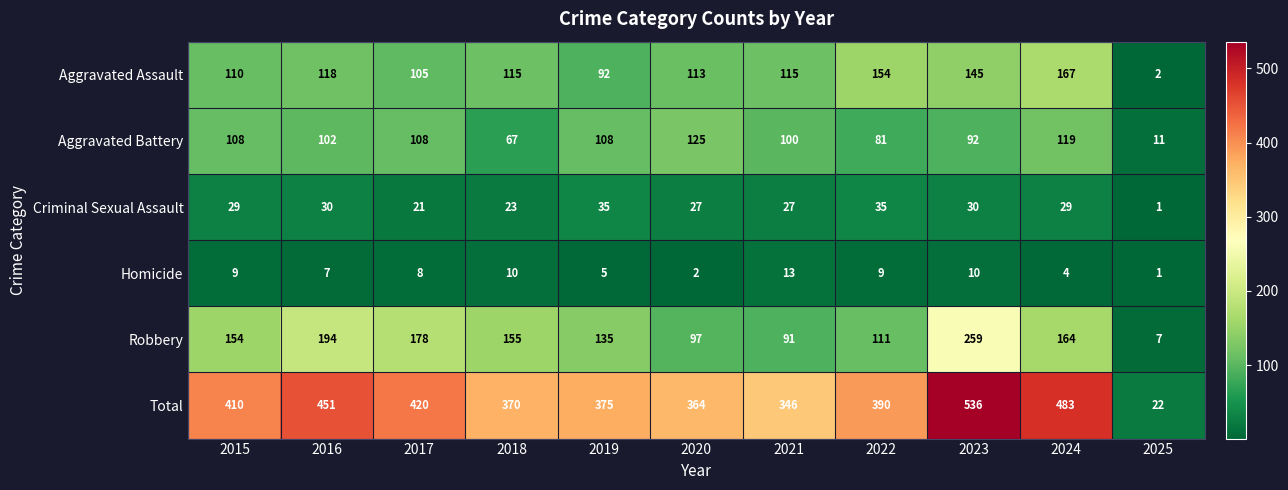

What is the difference between the highest and lowest values at 2019?

370